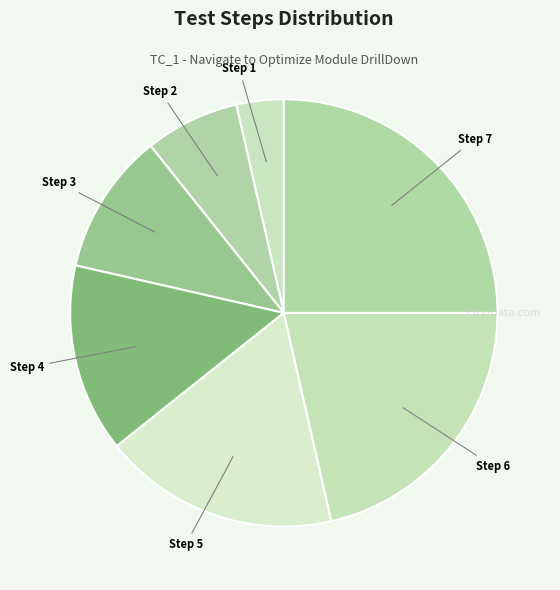

Rank the categories by value from highest to lowest.

Navigate to Optimize Module, Click On App, Search On Tenant, Enter User Password, Enter User Id, Navigate to URL, Open Browser